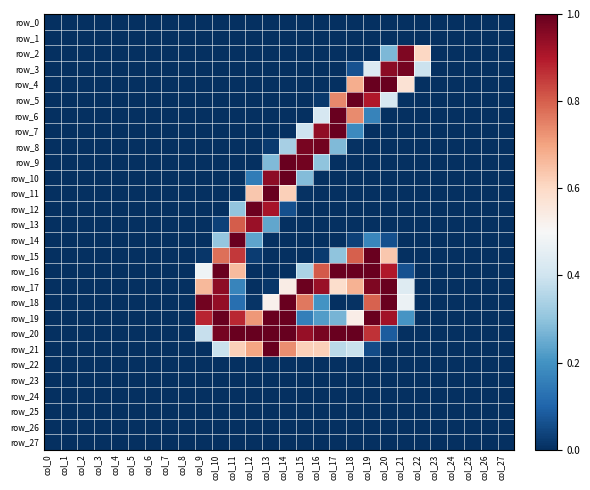

Reading right to left, extract all data points from this chart.

row_0: col_27=0.0	col_26=0.0	col_25=0.0	col_24=0.0	col_23=0.0	col_22=0.0	col_21=0.0	col_20=0.0	col_19=0.0	col_18=0.0	col_17=0.0	col_16=0.0	col_15=0.0	col_14=0.0	col_13=0.0	col_12=0.0	col_11=0.0	col_10=0.0	col_9=0.0	col_8=0.0	col_7=0.0	col_6=0.0	col_5=0.0	col_4=0.0	col_3=0.0	col_2=0.0	col_1=0.0	col_0=0.0
row_1: col_27=0.0	col_26=0.0	col_25=0.0	col_24=0.0	col_23=0.0	col_22=0.0	col_21=0.0	col_20=0.0	col_19=0.0	col_18=0.0	col_17=0.0	col_16=0.0	col_15=0.0	col_14=0.0	col_13=0.0	col_12=0.0	col_11=0.0	col_10=0.0	col_9=0.0	col_8=0.0	col_7=0.0	col_6=0.0	col_5=0.0	col_4=0.0	col_3=0.0	col_2=0.0	col_1=0.0	col_0=0.0
row_2: col_27=0.0	col_26=0.0	col_25=0.0	col_24=0.0	col_23=0.0	col_22=0.6	col_21=1.0	col_20=0.3	col_19=0.0	col_18=0.0	col_17=0.0	col_16=0.0	col_15=0.0	col_14=0.0	col_13=0.0	col_12=0.0	col_11=0.0	col_10=0.0	col_9=0.0	col_8=0.0	col_7=0.0	col_6=0.0	col_5=0.0	col_4=0.0	col_3=0.0	col_2=0.0	col_1=0.0	col_0=0.0
row_3: col_27=0.0	col_26=0.0	col_25=0.0	col_24=0.0	col_23=0.0	col_22=0.4	col_21=1.0	col_20=1.0	col_19=0.4	col_18=0.1	col_17=0.0	col_16=0.0	col_15=0.0	col_14=0.0	col_13=0.0	col_12=0.0	col_11=0.0	col_10=0.0	col_9=0.0	col_8=0.0	col_7=0.0	col_6=0.0	col_5=0.0	col_4=0.0	col_3=0.0	col_2=0.0	col_1=0.0	col_0=0.0
row_4: col_27=0.0	col_26=0.0	col_25=0.0	col_24=0.0	col_23=0.0	col_22=0.0	col_21=0.6	col_20=1.0	col_19=1.0	col_18=0.7	col_17=0.0	col_16=0.0	col_15=0.0	col_14=0.0	col_13=0.0	col_12=0.0	col_11=0.0	col_10=0.0	col_9=0.0	col_8=0.0	col_7=0.0	col_6=0.0	col_5=0.0	col_4=0.0	col_3=0.0	col_2=0.0	col_1=0.0	col_0=0.0
row_5: col_27=0.0	col_26=0.0	col_25=0.0	col_24=0.0	col_23=0.0	col_22=0.0	col_21=0.0	col_20=0.4	col_19=0.9	col_18=1.0	col_17=0.7	col_16=0.0	col_15=0.0	col_14=0.0	col_13=0.0	col_12=0.0	col_11=0.0	col_10=0.0	col_9=0.0	col_8=0.0	col_7=0.0	col_6=0.0	col_5=0.0	col_4=0.0	col_3=0.0	col_2=0.0	col_1=0.0	col_0=0.0
row_6: col_27=0.0	col_26=0.0	col_25=0.0	col_24=0.0	col_23=0.0	col_22=0.0	col_21=0.0	col_20=0.0	col_19=0.2	col_18=0.7	col_17=1.0	col_16=0.4	col_15=0.0	col_14=0.0	col_13=0.0	col_12=0.0	col_11=0.0	col_10=0.0	col_9=0.0	col_8=0.0	col_7=0.0	col_6=0.0	col_5=0.0	col_4=0.0	col_3=0.0	col_2=0.0	col_1=0.0	col_0=0.0
row_7: col_27=0.0	col_26=0.0	col_25=0.0	col_24=0.0	col_23=0.0	col_22=0.0	col_21=0.0	col_20=0.0	col_19=0.0	col_18=0.2	col_17=1.0	col_16=0.9	col_15=0.4	col_14=0.0	col_13=0.0	col_12=0.0	col_11=0.0	col_10=0.0	col_9=0.0	col_8=0.0	col_7=0.0	col_6=0.0	col_5=0.0	col_4=0.0	col_3=0.0	col_2=0.0	col_1=0.0	col_0=0.0
row_8: col_27=0.0	col_26=0.0	col_25=0.0	col_24=0.0	col_23=0.0	col_22=0.0	col_21=0.0	col_20=0.0	col_19=0.0	col_18=0.0	col_17=0.3	col_16=1.0	col_15=1.0	col_14=0.3	col_13=0.0	col_12=0.0	col_11=0.0	col_10=0.0	col_9=0.0	col_8=0.0	col_7=0.0	col_6=0.0	col_5=0.0	col_4=0.0	col_3=0.0	col_2=0.0	col_1=0.0	col_0=0.0
row_9: col_27=0.0	col_26=0.0	col_25=0.0	col_24=0.0	col_23=0.0	col_22=0.0	col_21=0.0	col_20=0.0	col_19=0.0	col_18=0.0	col_17=0.0	col_16=0.3	col_15=1.0	col_14=1.0	col_13=0.3	col_12=0.0	col_11=0.0	col_10=0.0	col_9=0.0	col_8=0.0	col_7=0.0	col_6=0.0	col_5=0.0	col_4=0.0	col_3=0.0	col_2=0.0	col_1=0.0	col_0=0.0
row_10: col_27=0.0	col_26=0.0	col_25=0.0	col_24=0.0	col_23=0.0	col_22=0.0	col_21=0.0	col_20=0.0	col_19=0.0	col_18=0.0	col_17=0.0	col_16=0.0	col_15=0.3	col_14=1.0	col_13=0.9	col_12=0.1	col_11=0.0	col_10=0.0	col_9=0.0	col_8=0.0	col_7=0.0	col_6=0.0	col_5=0.0	col_4=0.0	col_3=0.0	col_2=0.0	col_1=0.0	col_0=0.0
row_11: col_27=0.0	col_26=0.0	col_25=0.0	col_24=0.0	col_23=0.0	col_22=0.0	col_21=0.0	col_20=0.0	col_19=0.0	col_18=0.0	col_17=0.0	col_16=0.0	col_15=0.0	col_14=0.6	col_13=1.0	col_12=0.6	col_11=0.0	col_10=0.0	col_9=0.0	col_8=0.0	col_7=0.0	col_6=0.0	col_5=0.0	col_4=0.0	col_3=0.0	col_2=0.0	col_1=0.0	col_0=0.0
row_12: col_27=0.0	col_26=0.0	col_25=0.0	col_24=0.0	col_23=0.0	col_22=0.0	col_21=0.0	col_20=0.0	col_19=0.0	col_18=0.0	col_17=0.0	col_16=0.0	col_15=0.0	col_14=0.1	col_13=0.9	col_12=1.0	col_11=0.3	col_10=0.0	col_9=0.0	col_8=0.0	col_7=0.0	col_6=0.0	col_5=0.0	col_4=0.0	col_3=0.0	col_2=0.0	col_1=0.0	col_0=0.0
row_13: col_27=0.0	col_26=0.0	col_25=0.0	col_24=0.0	col_23=0.0	col_22=0.0	col_21=0.0	col_20=0.0	col_19=0.0	col_18=0.0	col_17=0.0	col_16=0.0	col_15=0.0	col_14=0.0	col_13=0.2	col_12=0.9	col_11=0.8	col_10=0.0	col_9=0.0	col_8=0.0	col_7=0.0	col_6=0.0	col_5=0.0	col_4=0.0	col_3=0.0	col_2=0.0	col_1=0.0	col_0=0.0
row_14: col_27=0.0	col_26=0.0	col_25=0.0	col_24=0.0	col_23=0.0	col_22=0.0	col_21=0.0	col_20=0.1	col_19=0.2	col_18=0.0	col_17=0.0	col_16=0.0	col_15=0.0	col_14=0.0	col_13=0.0	col_12=0.2	col_11=1.0	col_10=0.3	col_9=0.0	col_8=0.0	col_7=0.0	col_6=0.0	col_5=0.0	col_4=0.0	col_3=0.0	col_2=0.0	col_1=0.0	col_0=0.0
row_15: col_27=0.0	col_26=0.0	col_25=0.0	col_24=0.0	col_23=0.0	col_22=0.0	col_21=0.0	col_20=0.6	col_19=1.0	col_18=0.8	col_17=0.3	col_16=0.0	col_15=0.0	col_14=0.0	col_13=0.0	col_12=0.0	col_11=0.9	col_10=0.8	col_9=0.0	col_8=0.0	col_7=0.0	col_6=0.0	col_5=0.0	col_4=0.0	col_3=0.0	col_2=0.0	col_1=0.0	col_0=0.0
row_16: col_27=0.0	col_26=0.0	col_25=0.0	col_24=0.0	col_23=0.0	col_22=0.0	col_21=0.1	col_20=0.9	col_19=1.0	col_18=1.0	col_17=1.0	col_16=0.8	col_15=0.3	col_14=0.0	col_13=0.0	col_12=0.0	col_11=0.7	col_10=1.0	col_9=0.5	col_8=0.0	col_7=0.0	col_6=0.0	col_5=0.0	col_4=0.0	col_3=0.0	col_2=0.0	col_1=0.0	col_0=0.0
row_17: col_27=0.0	col_26=0.0	col_25=0.0	col_24=0.0	col_23=0.0	col_22=0.0	col_21=0.4	col_20=1.0	col_19=1.0	col_18=0.7	col_17=0.6	col_16=0.9	col_15=1.0	col_14=0.5	col_13=0.0	col_12=0.0	col_11=0.2	col_10=0.9	col_9=0.7	col_8=0.0	col_7=0.0	col_6=0.0	col_5=0.0	col_4=0.0	col_3=0.0	col_2=0.0	col_1=0.0	col_0=0.0
row_18: col_27=0.0	col_26=0.0	col_25=0.0	col_24=0.0	col_23=0.0	col_22=0.0	col_21=0.5	col_20=1.0	col_19=0.8	col_18=0.0	col_17=0.0	col_16=0.2	col_15=0.8	col_14=1.0	col_13=0.5	col_12=0.0	col_11=0.1	col_10=0.9	col_9=1.0	col_8=0.0	col_7=0.0	col_6=0.0	col_5=0.0	col_4=0.0	col_3=0.0	col_2=0.0	col_1=0.0	col_0=0.0
row_19: col_27=0.0	col_26=0.0	col_25=0.0	col_24=0.0	col_23=0.0	col_22=0.0	col_21=0.2	col_20=0.9	col_19=1.0	col_18=0.5	col_17=0.3	col_16=0.2	col_15=0.2	col_14=1.0	col_13=1.0	col_12=0.7	col_11=0.9	col_10=1.0	col_9=0.9	col_8=0.0	col_7=0.0	col_6=0.0	col_5=0.0	col_4=0.0	col_3=0.0	col_2=0.0	col_1=0.0	col_0=0.0
row_20: col_27=0.0	col_26=0.0	col_25=0.0	col_24=0.0	col_23=0.0	col_22=0.0	col_21=0.0	col_20=0.1	col_19=0.9	col_18=1.0	col_17=1.0	col_16=1.0	col_15=0.9	col_14=1.0	col_13=1.0	col_12=1.0	col_11=1.0	col_10=1.0	col_9=0.4	col_8=0.0	col_7=0.0	col_6=0.0	col_5=0.0	col_4=0.0	col_3=0.0	col_2=0.0	col_1=0.0	col_0=0.0
row_21: col_27=0.0	col_26=0.0	col_25=0.0	col_24=0.0	col_23=0.0	col_22=0.0	col_21=0.0	col_20=0.0	col_19=0.1	col_18=0.4	col_17=0.4	col_16=0.6	col_15=0.6	col_14=0.7	col_13=1.0	col_12=0.7	col_11=0.6	col_10=0.4	col_9=0.0	col_8=0.0	col_7=0.0	col_6=0.0	col_5=0.0	col_4=0.0	col_3=0.0	col_2=0.0	col_1=0.0	col_0=0.0
row_22: col_27=0.0	col_26=0.0	col_25=0.0	col_24=0.0	col_23=0.0	col_22=0.0	col_21=0.0	col_20=0.0	col_19=0.0	col_18=0.0	col_17=0.0	col_16=0.0	col_15=0.0	col_14=0.0	col_13=0.0	col_12=0.0	col_11=0.0	col_10=0.0	col_9=0.0	col_8=0.0	col_7=0.0	col_6=0.0	col_5=0.0	col_4=0.0	col_3=0.0	col_2=0.0	col_1=0.0	col_0=0.0
row_23: col_27=0.0	col_26=0.0	col_25=0.0	col_24=0.0	col_23=0.0	col_22=0.0	col_21=0.0	col_20=0.0	col_19=0.0	col_18=0.0	col_17=0.0	col_16=0.0	col_15=0.0	col_14=0.0	col_13=0.0	col_12=0.0	col_11=0.0	col_10=0.0	col_9=0.0	col_8=0.0	col_7=0.0	col_6=0.0	col_5=0.0	col_4=0.0	col_3=0.0	col_2=0.0	col_1=0.0	col_0=0.0
row_24: col_27=0.0	col_26=0.0	col_25=0.0	col_24=0.0	col_23=0.0	col_22=0.0	col_21=0.0	col_20=0.0	col_19=0.0	col_18=0.0	col_17=0.0	col_16=0.0	col_15=0.0	col_14=0.0	col_13=0.0	col_12=0.0	col_11=0.0	col_10=0.0	col_9=0.0	col_8=0.0	col_7=0.0	col_6=0.0	col_5=0.0	col_4=0.0	col_3=0.0	col_2=0.0	col_1=0.0	col_0=0.0
row_25: col_27=0.0	col_26=0.0	col_25=0.0	col_24=0.0	col_23=0.0	col_22=0.0	col_21=0.0	col_20=0.0	col_19=0.0	col_18=0.0	col_17=0.0	col_16=0.0	col_15=0.0	col_14=0.0	col_13=0.0	col_12=0.0	col_11=0.0	col_10=0.0	col_9=0.0	col_8=0.0	col_7=0.0	col_6=0.0	col_5=0.0	col_4=0.0	col_3=0.0	col_2=0.0	col_1=0.0	col_0=0.0
row_26: col_27=0.0	col_26=0.0	col_25=0.0	col_24=0.0	col_23=0.0	col_22=0.0	col_21=0.0	col_20=0.0	col_19=0.0	col_18=0.0	col_17=0.0	col_16=0.0	col_15=0.0	col_14=0.0	col_13=0.0	col_12=0.0	col_11=0.0	col_10=0.0	col_9=0.0	col_8=0.0	col_7=0.0	col_6=0.0	col_5=0.0	col_4=0.0	col_3=0.0	col_2=0.0	col_1=0.0	col_0=0.0
row_27: col_27=0.0	col_26=0.0	col_25=0.0	col_24=0.0	col_23=0.0	col_22=0.0	col_21=0.0	col_20=0.0	col_19=0.0	col_18=0.0	col_17=0.0	col_16=0.0	col_15=0.0	col_14=0.0	col_13=0.0	col_12=0.0	col_11=0.0	col_10=0.0	col_9=0.0	col_8=0.0	col_7=0.0	col_6=0.0	col_5=0.0	col_4=0.0	col_3=0.0	col_2=0.0	col_1=0.0	col_0=0.0